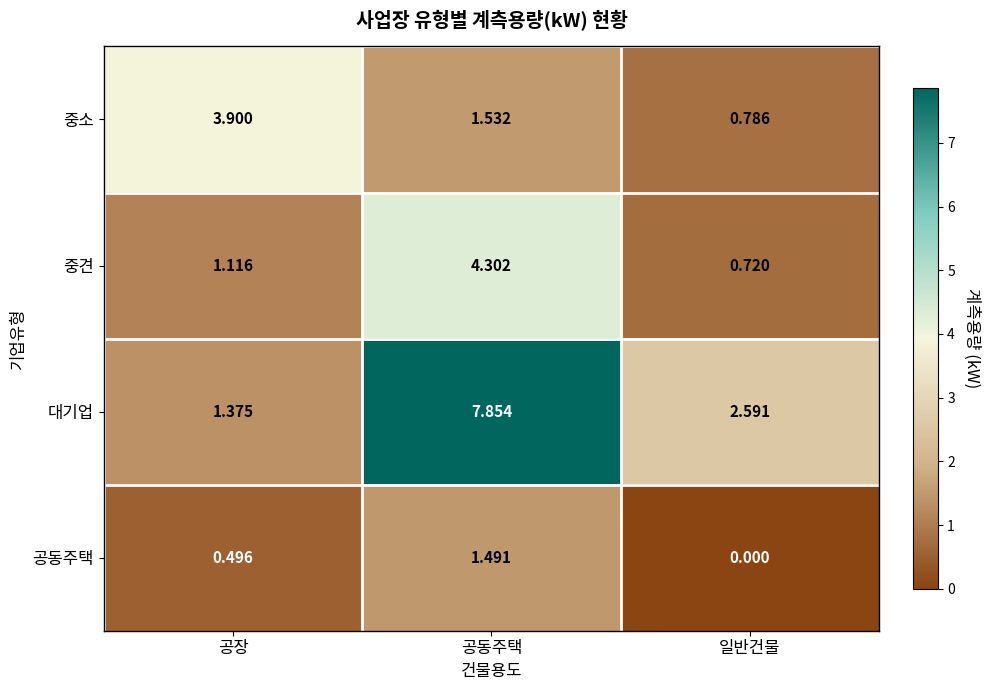

Which category has the lowest value across all series?

일반건물